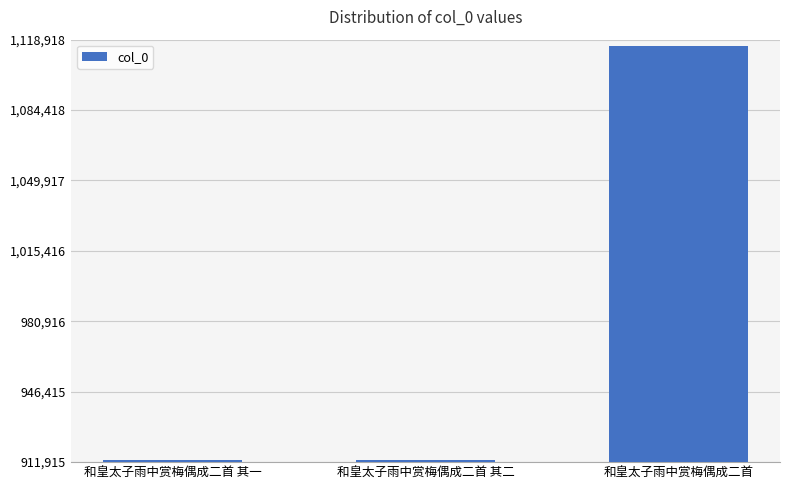

What is the smallest value displayed?

912828